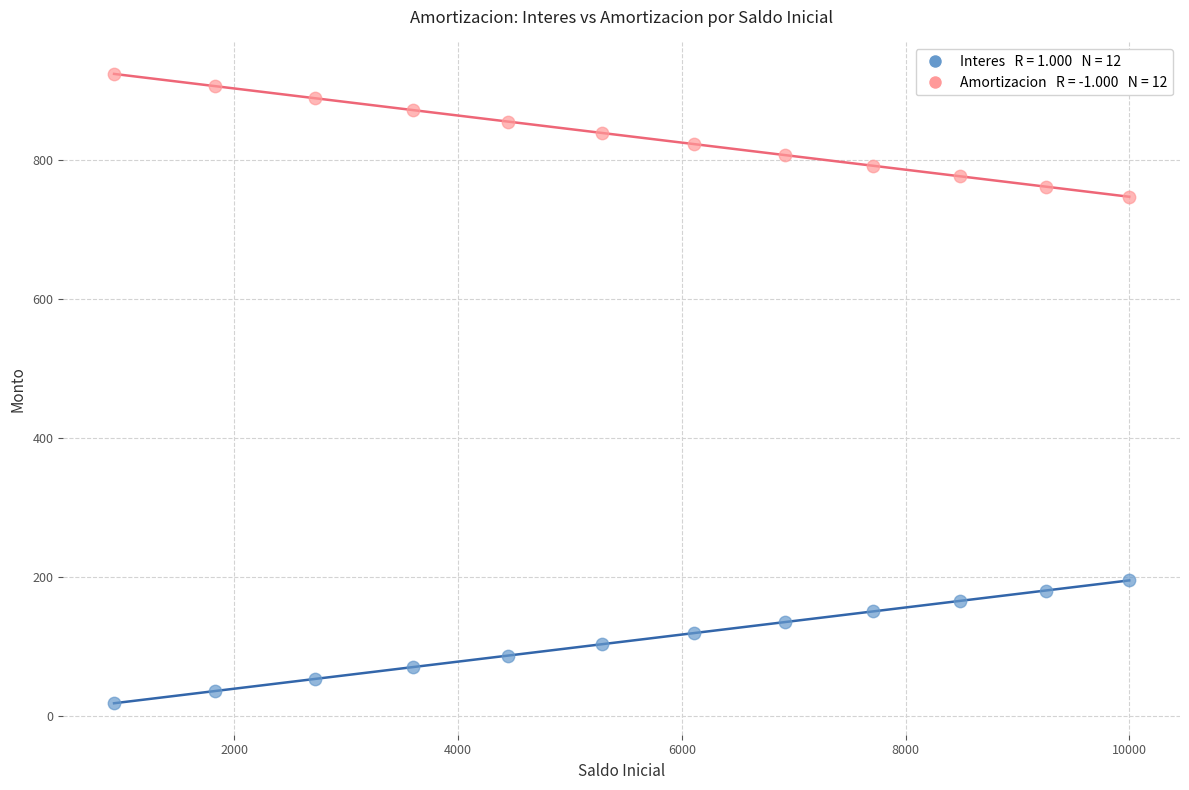

Across all data points, what is the range of Y values (max minus min)?

906.6